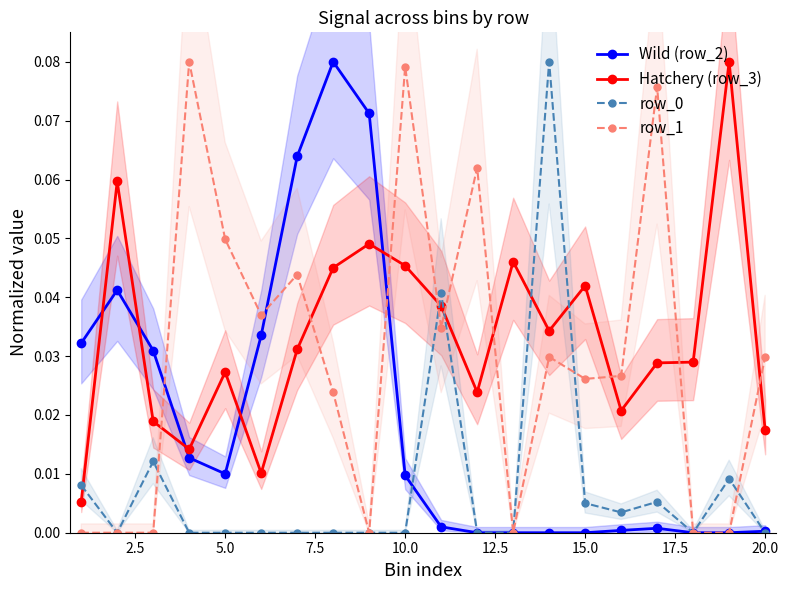

After their last crossing, which series has the higher values: Hatchery (row_3) or Wild (row_2)?

Hatchery (row_3)